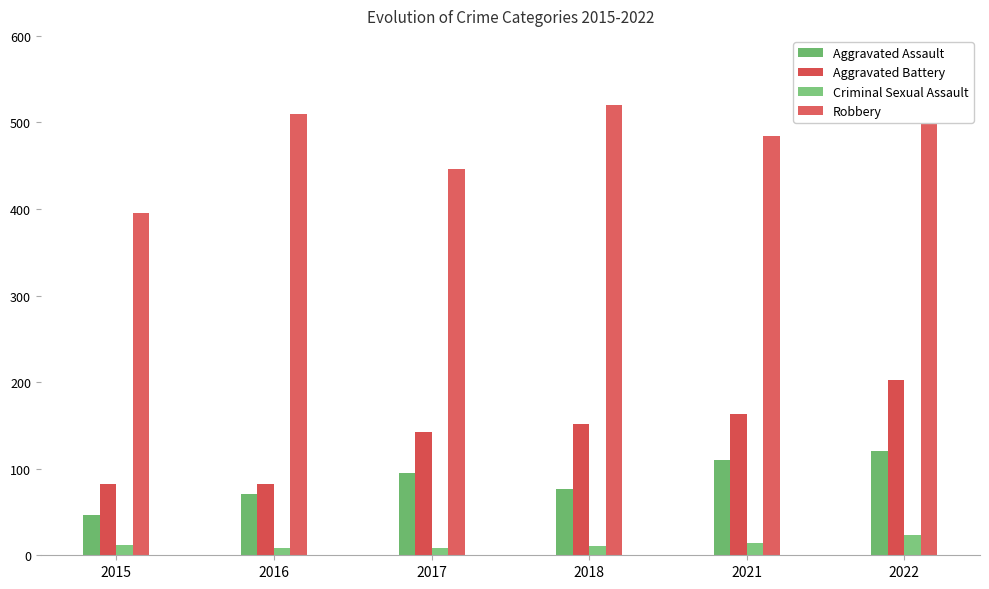

List the series in order of their peak value, highest first.

Robbery, Aggravated Battery, Aggravated Assault, Criminal Sexual Assault